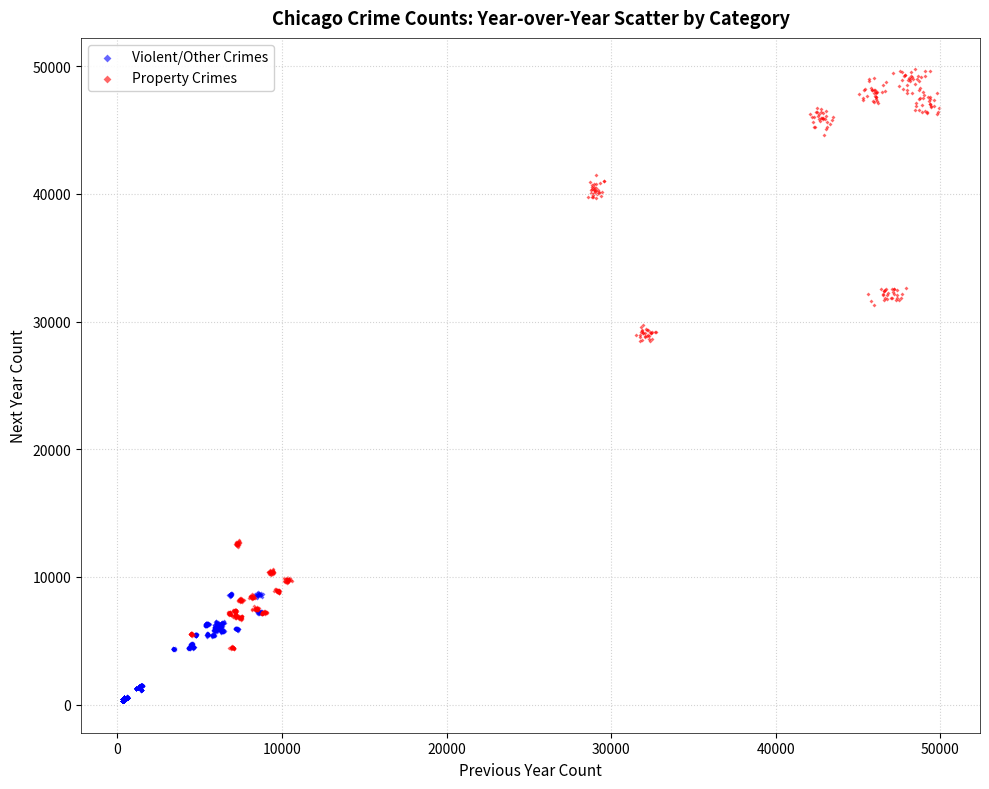

Which series reaches the minimum Y coordinate?

Violent/Other Crimes